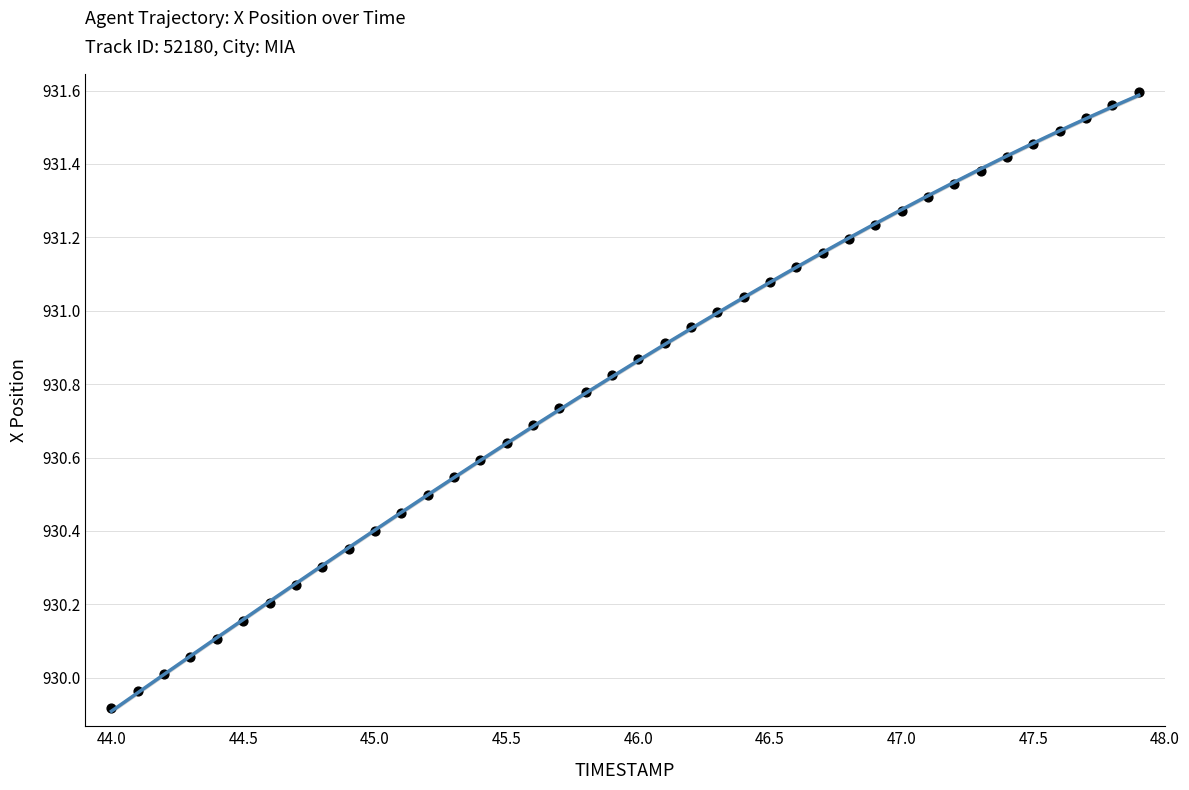

What is the range of X values (max minus min)?

3.9